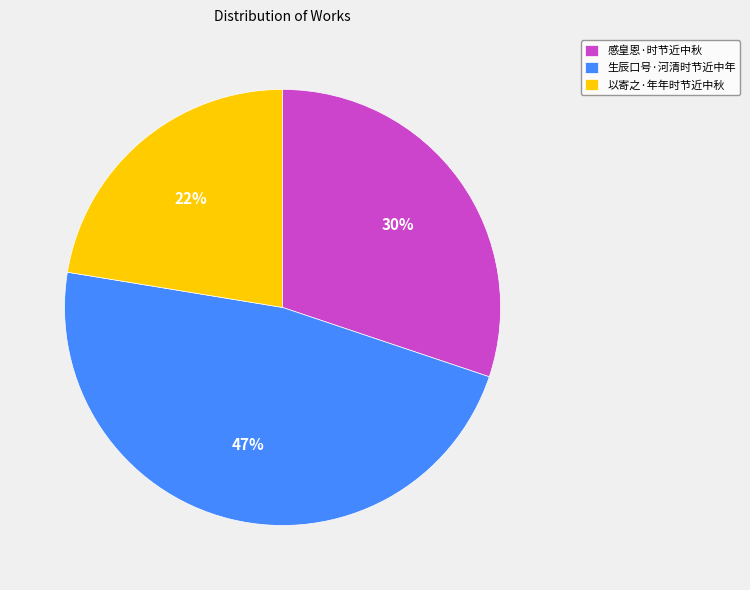

Which has a higher value, 以寄之·年年时节近中秋 or 感皇恩·时节近中秋?

感皇恩·时节近中秋